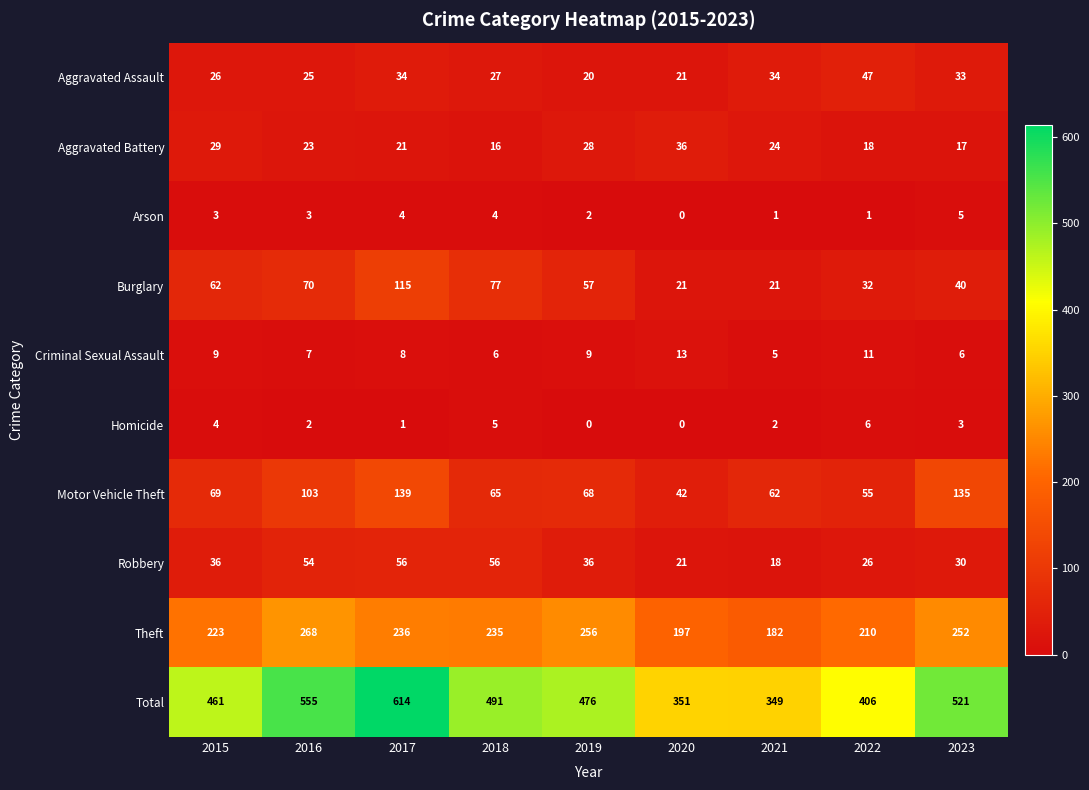

Which category has the highest value in the Arson series?

2023